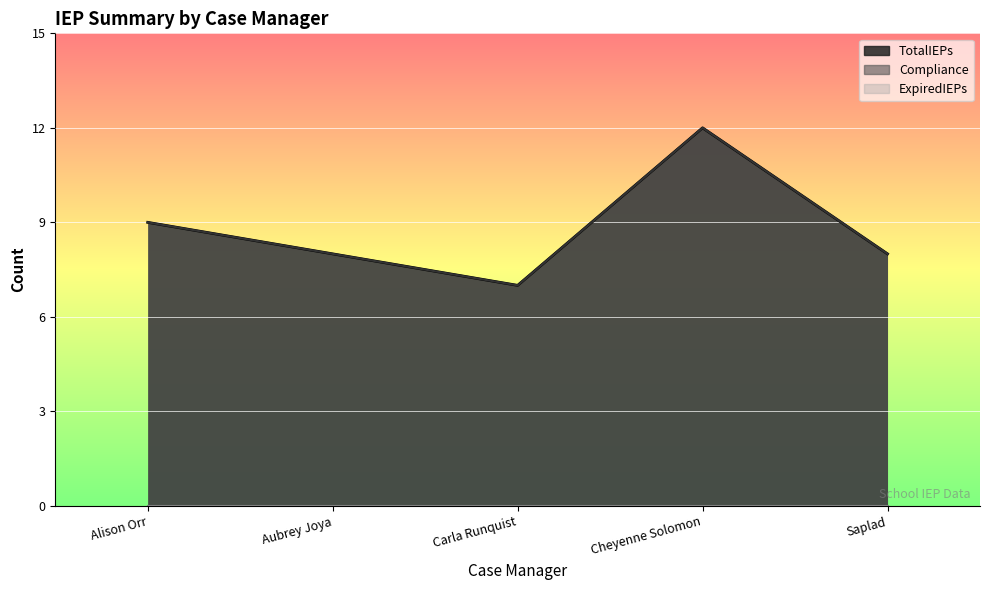

Between Alison Orr and Cheyenne Solomon, which series saw the biggest shift?

TotalIEPs